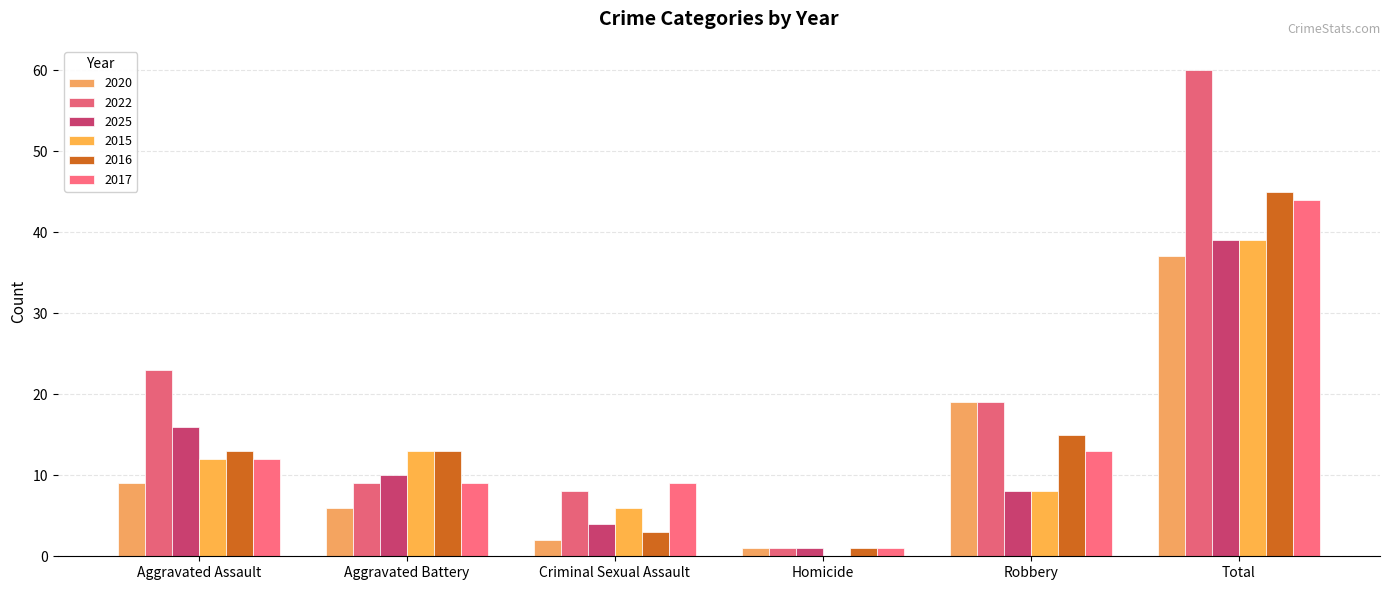

Which series changed the most between Homicide and Total?

2022